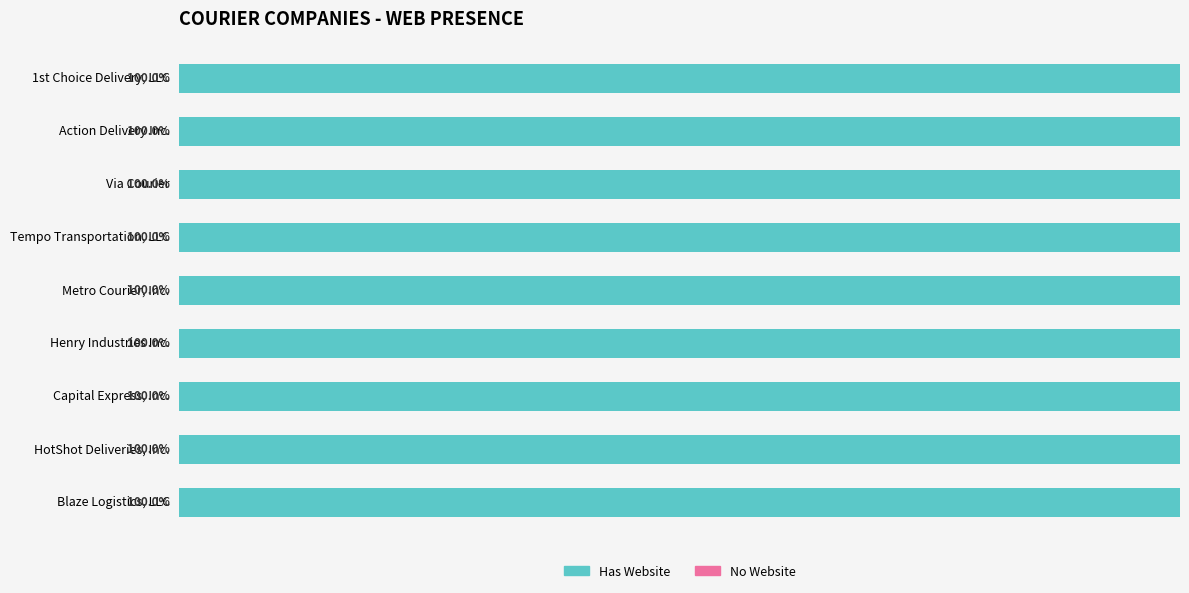

Which series changed the most between Tempo Transportation, LLC and HotShot Deliveries, Inc.?

Has Website